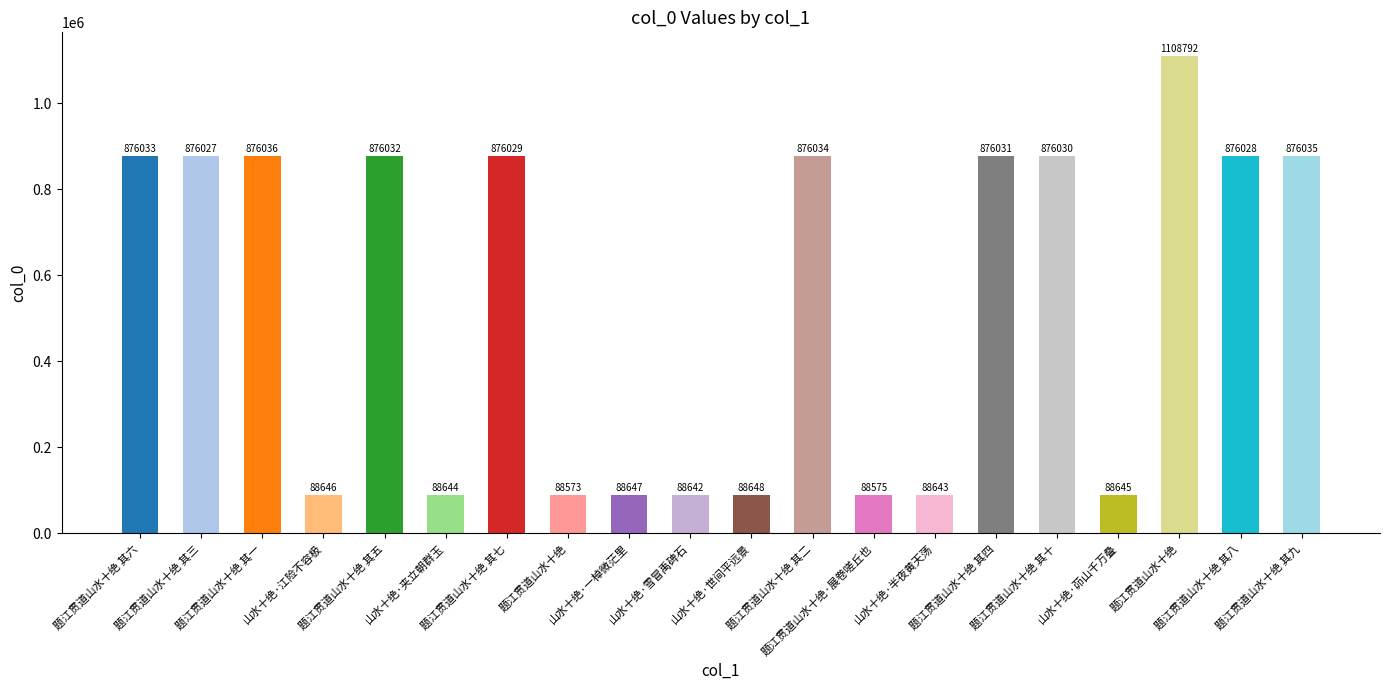

Rank the categories by value from lowest to highest.

题江贯道山水十绝, 题江贯道山水十绝·展卷嗟丘也, 山水十绝·雪冒禹碑石, 山水十绝·半夜黄天荡, 山水十绝·夹立朝群玉, 山水十绝·茆山千万叠, 山水十绝·江险不容极, 山水十绝·一棹微茫里, 山水十绝·世间平远景, 题江贯道山水十绝 其三, 题江贯道山水十绝 其八, 题江贯道山水十绝 其七, 题江贯道山水十绝 其十, 题江贯道山水十绝 其四, 题江贯道山水十绝 其五, 题江贯道山水十绝 其六, 题江贯道山水十绝 其二, 题江贯道山水十绝 其九, 题江贯道山水十绝 其一, 题江贯道山水十绝